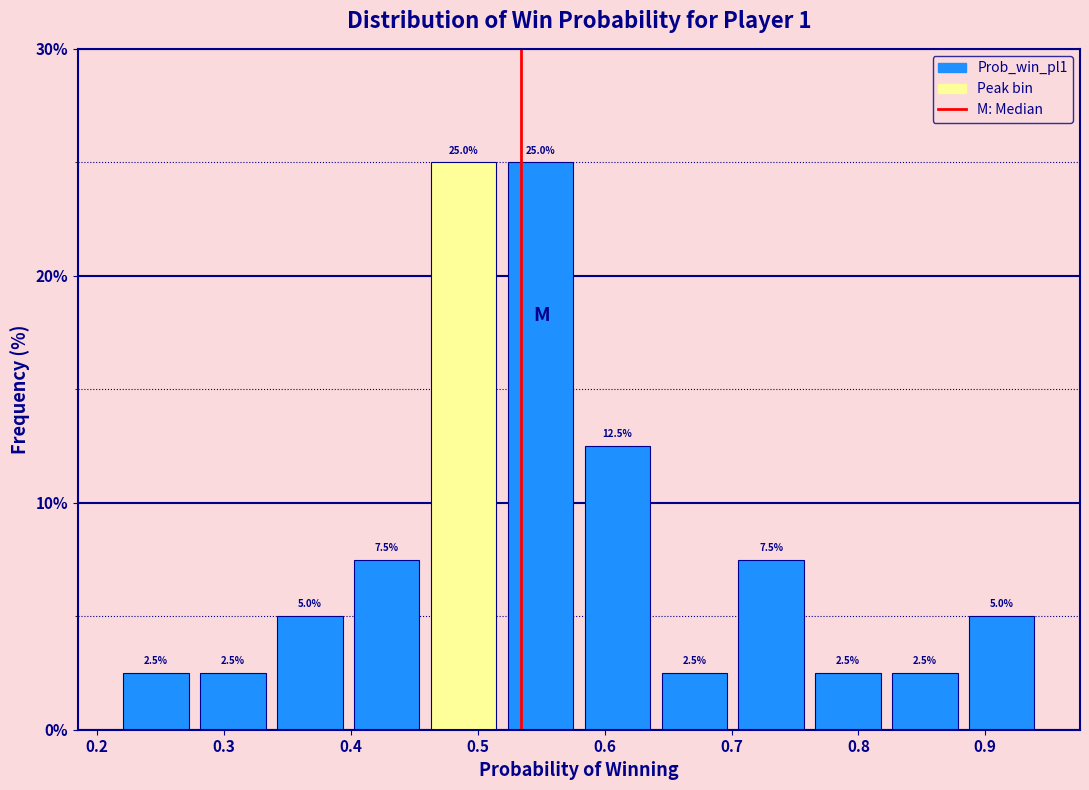

How tall is the bar that spans 0.34 to 0.40 on the x-axis? The bar edges are not printed on the chart, so give them approximately, as read against the axis.

5.0